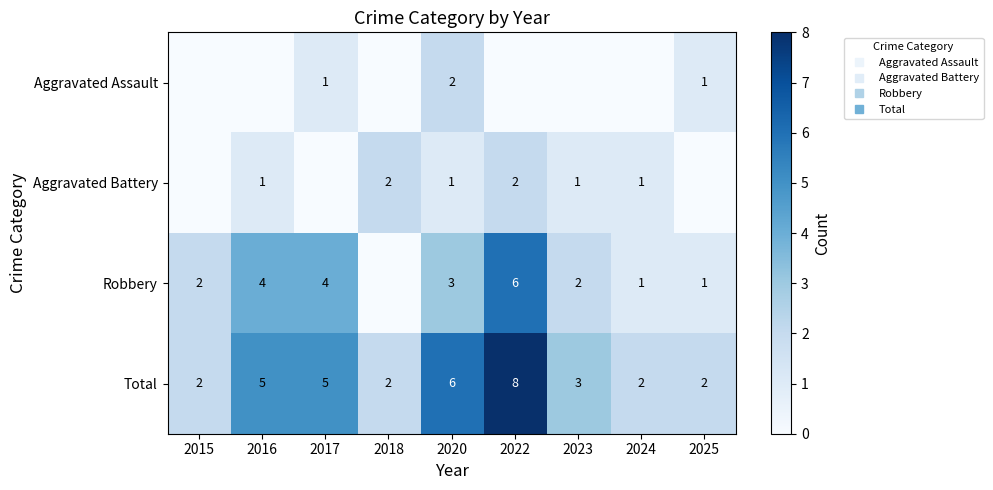

How many values in the Aggravated Battery series are below 1?

3